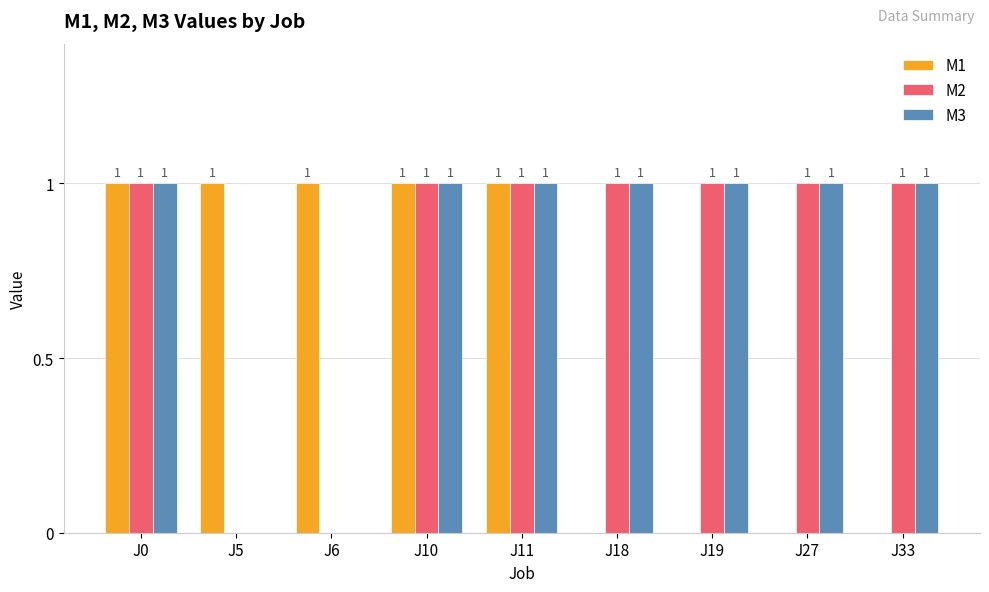

What is the total value across all series at J10?

3